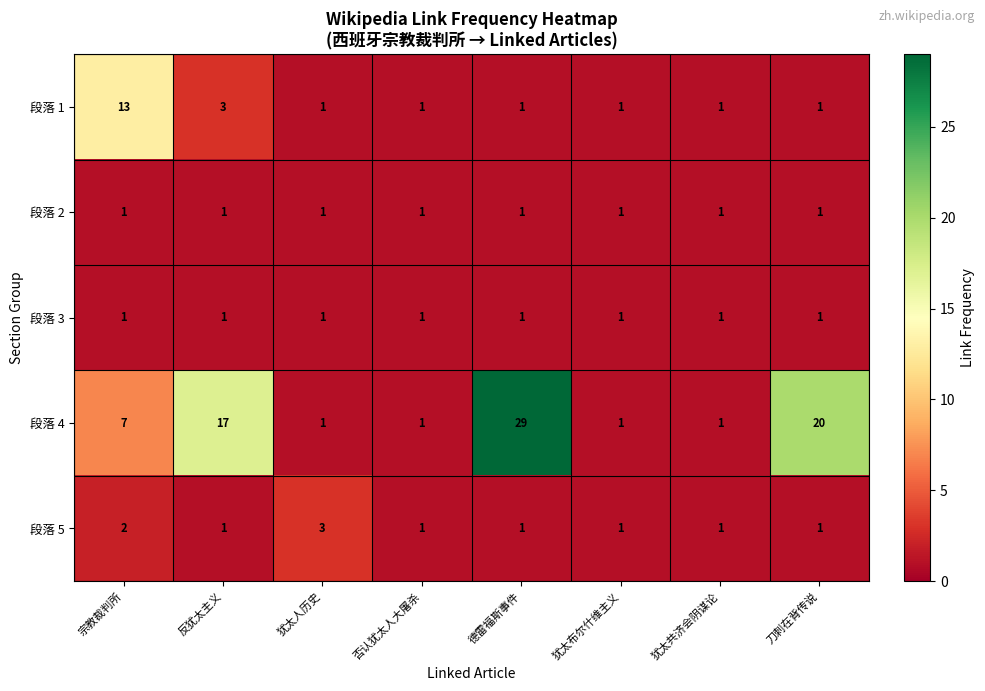

At how many categories does at least one series exceed 27?

1